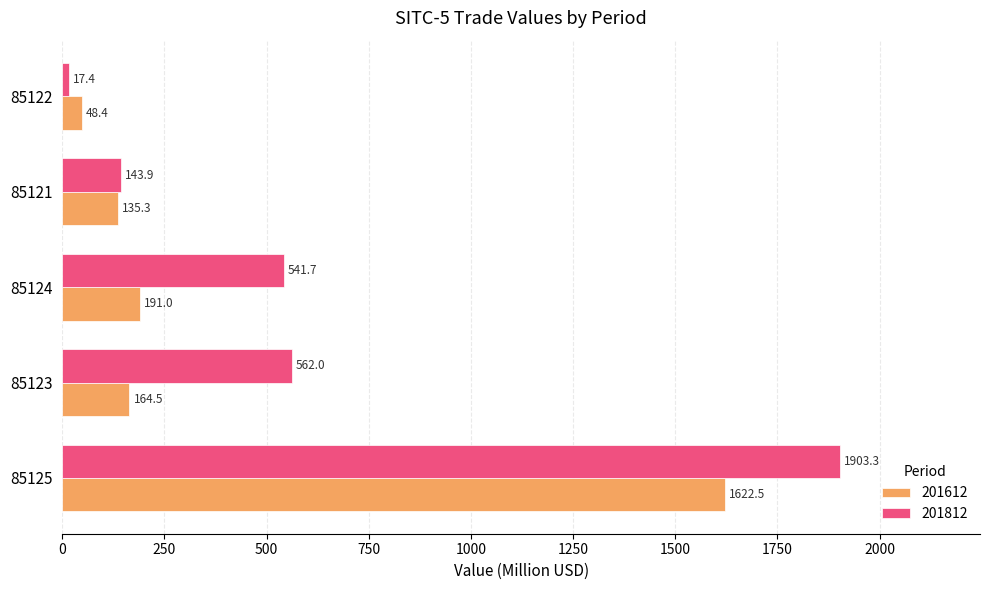

True or false: 201612 has a value of 164.5 at 85123.

True